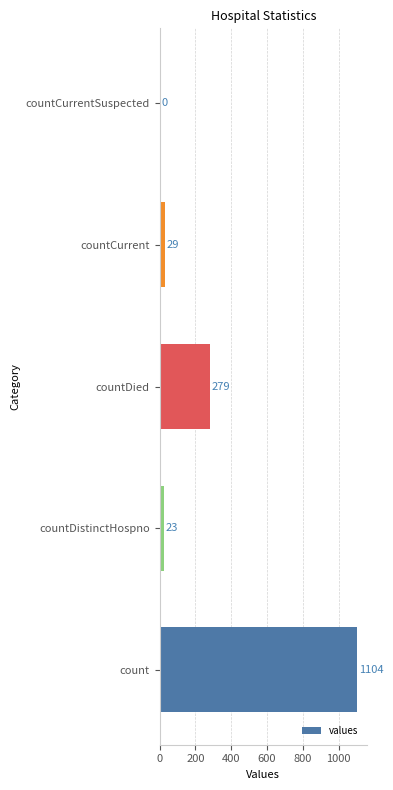

How many categories are shown in the chart?

5